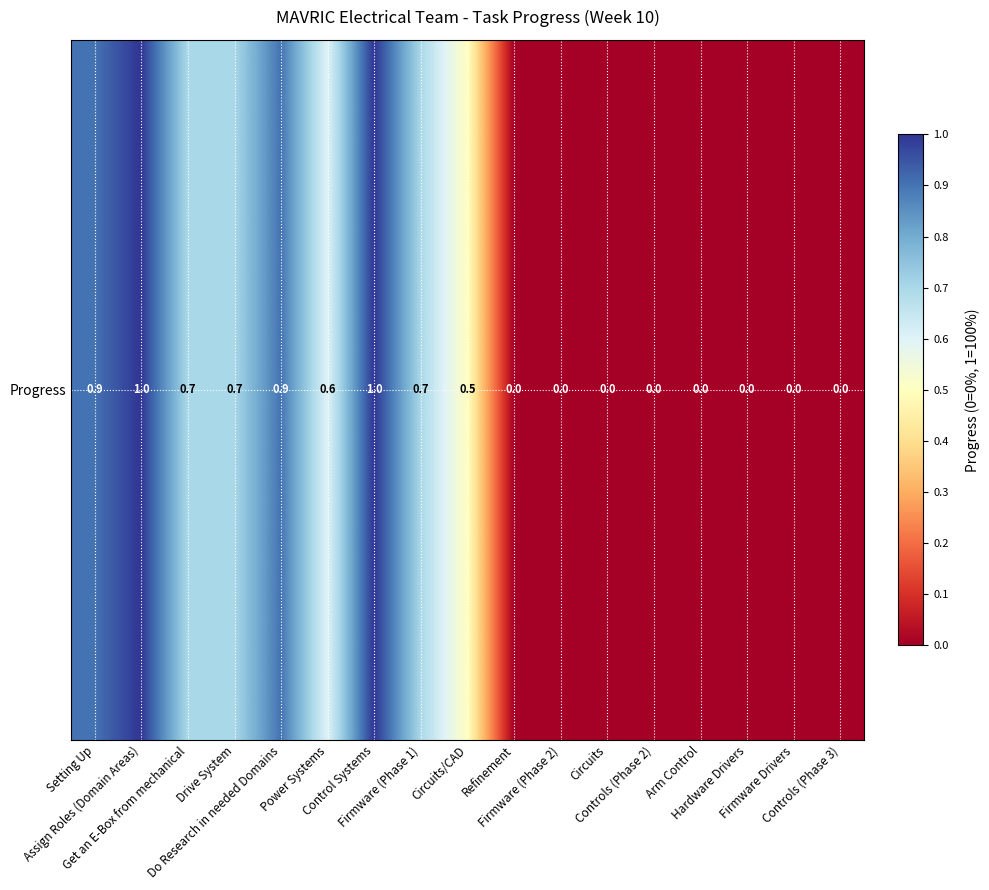

Reading left to right, what are all the values shown in this chart?

Setting Up=0.9	Assign Roles (Domain Areas)=1.0	Get an E-Box from mechanical=0.7	Drive System=0.7	Do Research in needed Domains=0.9	Power Systems=0.6	Control Systems=1.0	Firmware (Phase 1)=0.7	Circuits/CAD=0.5	Refinement=0.0	Firmware (Phase 2)=0.0	Circuits=0.0	Controls (Phase 2)=0.0	Arm Control=0.0	Hardware Drivers=0.0	Firmware Drivers=0.0	Controls (Phase 3)=0.0